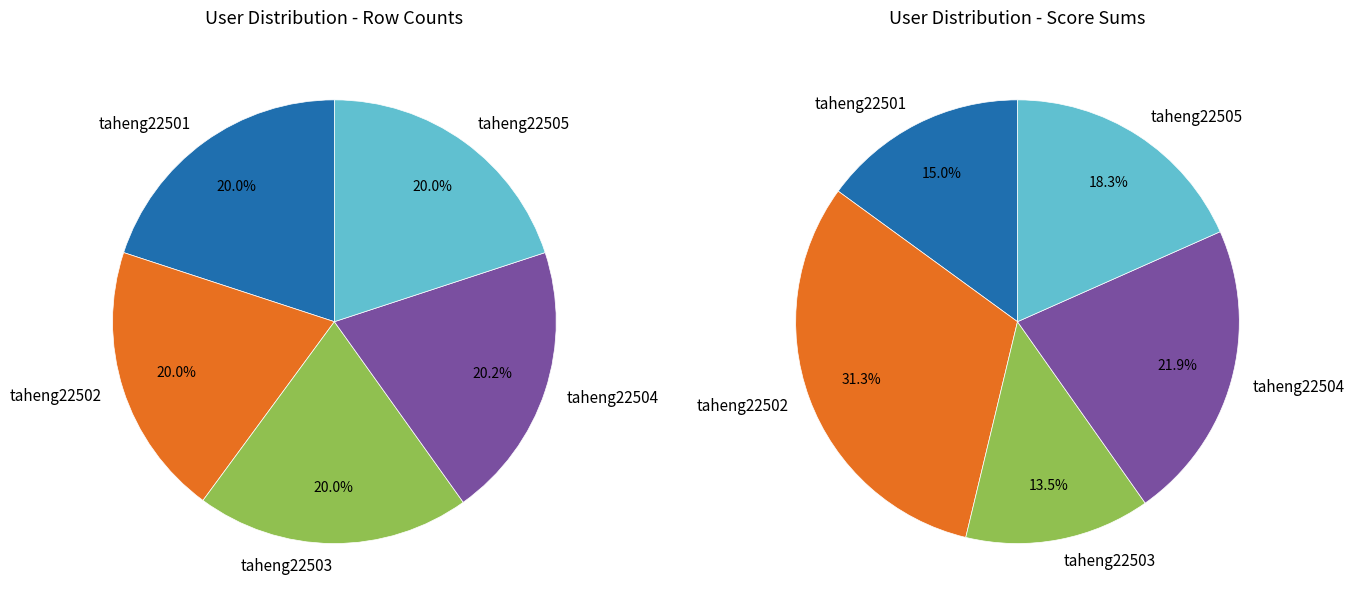

To the nearest percent, what is the average slice percentage?

20%